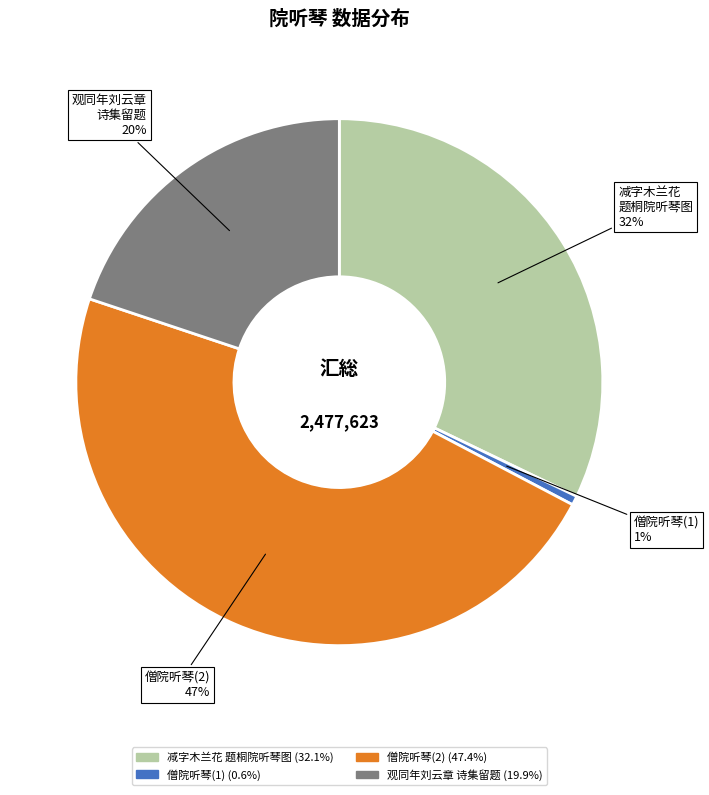

Is there a majority slice in this chart?

No